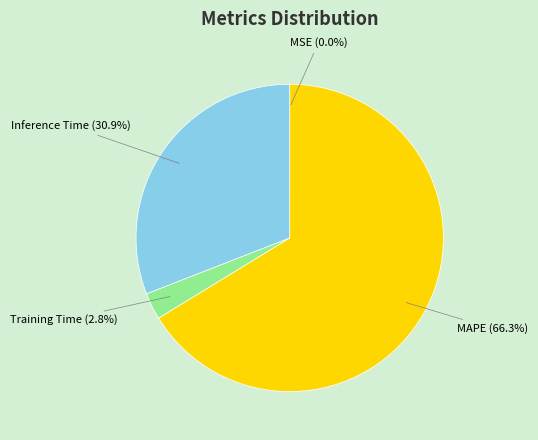

Is there any slice that represents more than half of the pie?

Yes